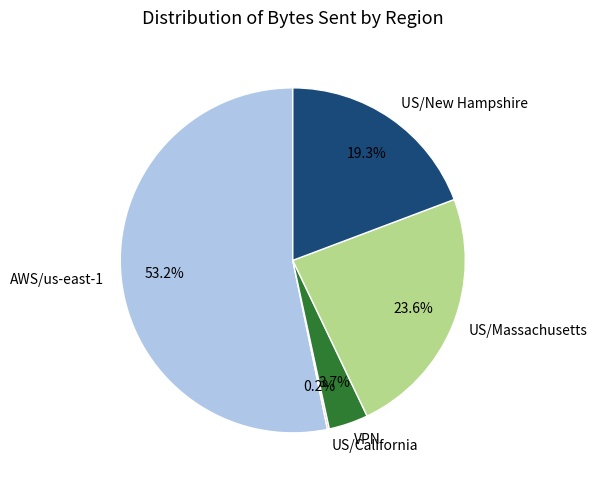

Is it true that AWS/us-east-1 is 53% of the pie?

True